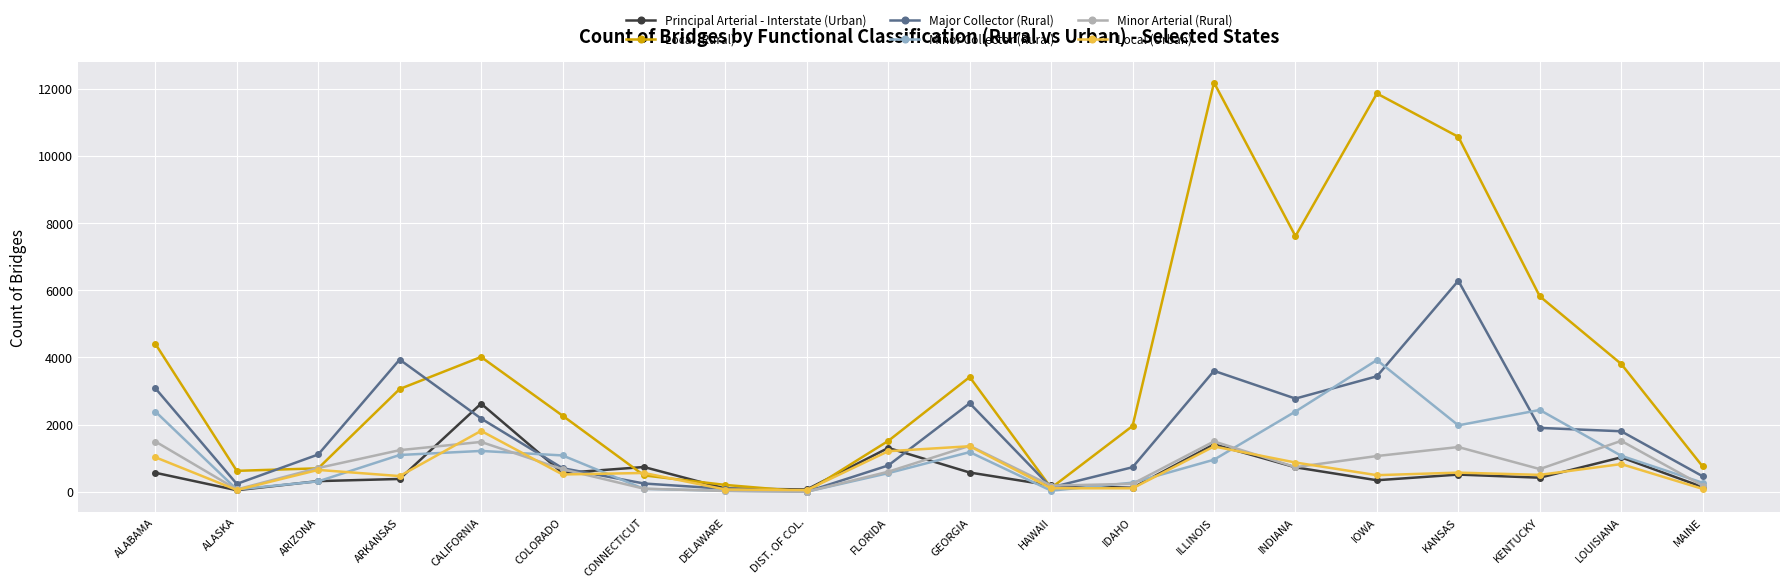

Which category has the highest value in the Local (Urban) series?

CALIFORNIA